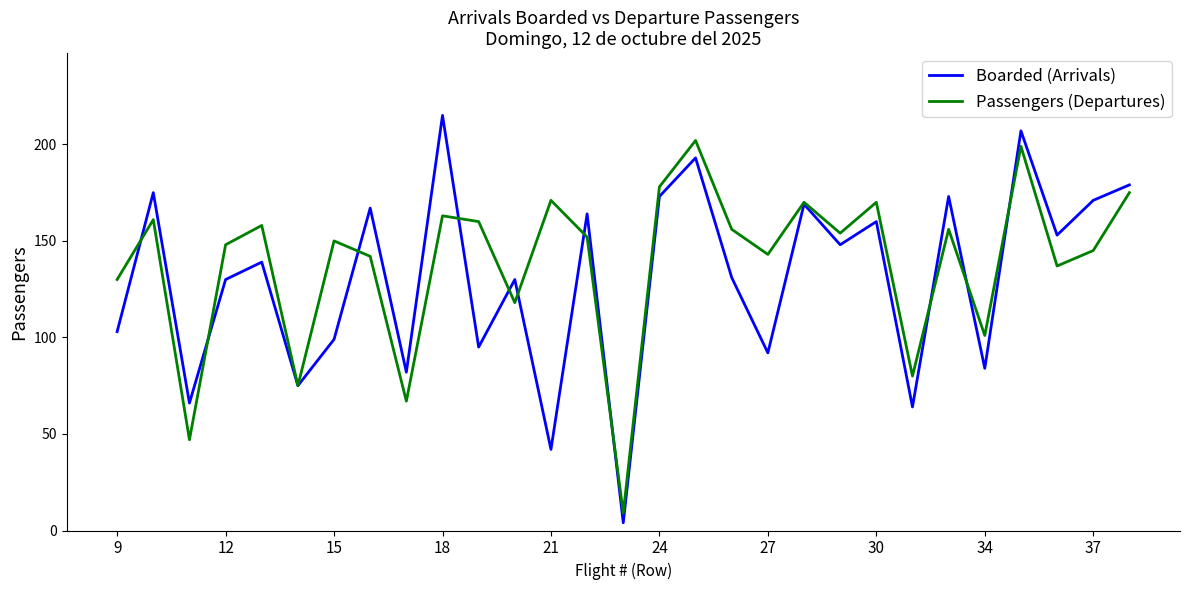

What is the maximum value for Boarded (Arrivals)?

215